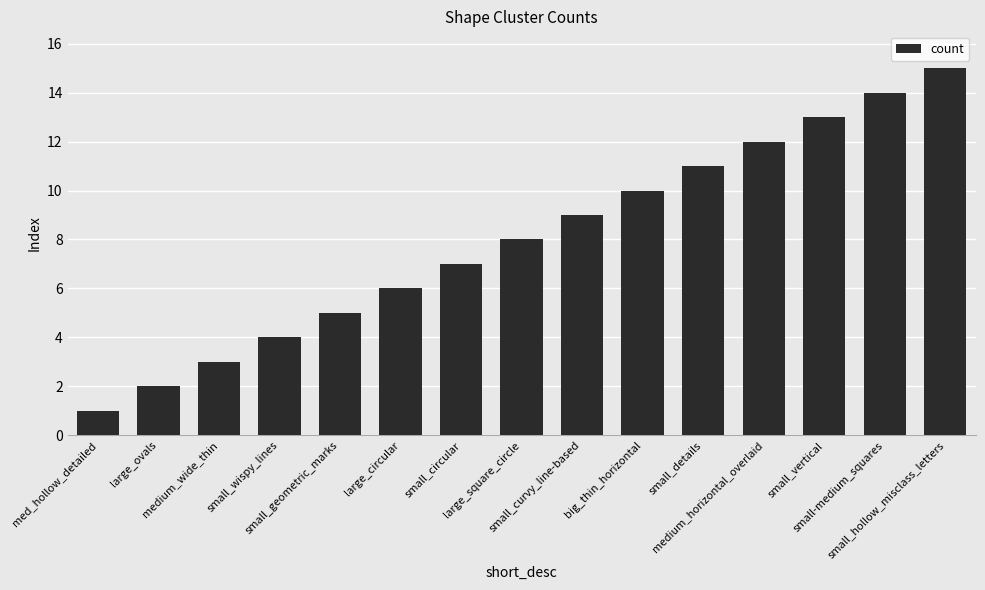

True or false: the data shows 18 at small-medium_squares.

False